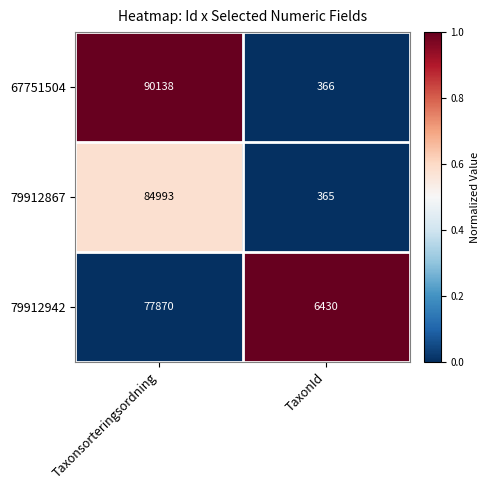

What value does the 79912867 series have at Taxonsorteringsordning?

84993